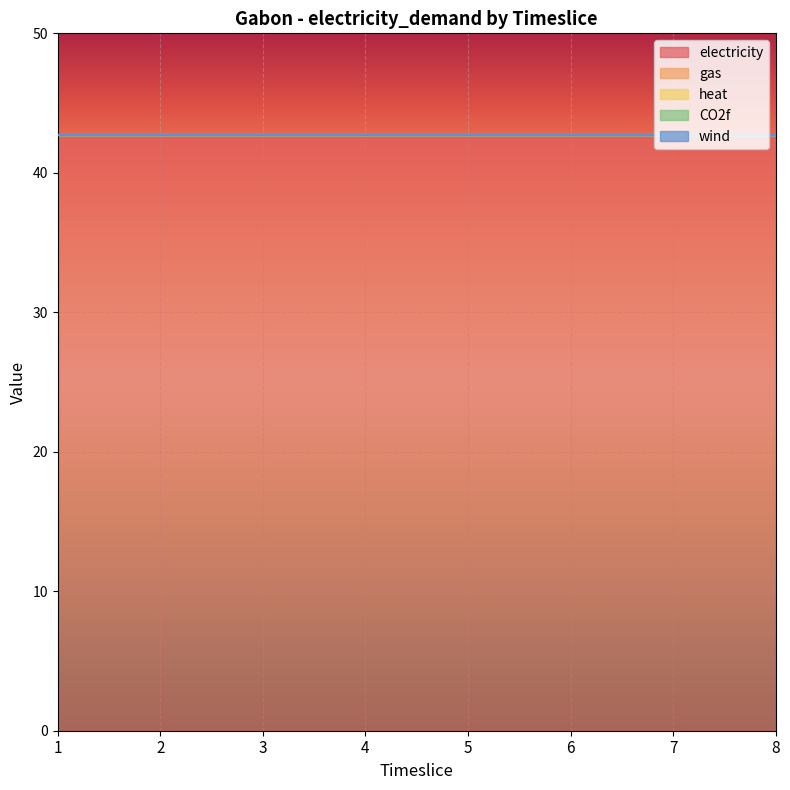

How many lines are shown in the chart?

5